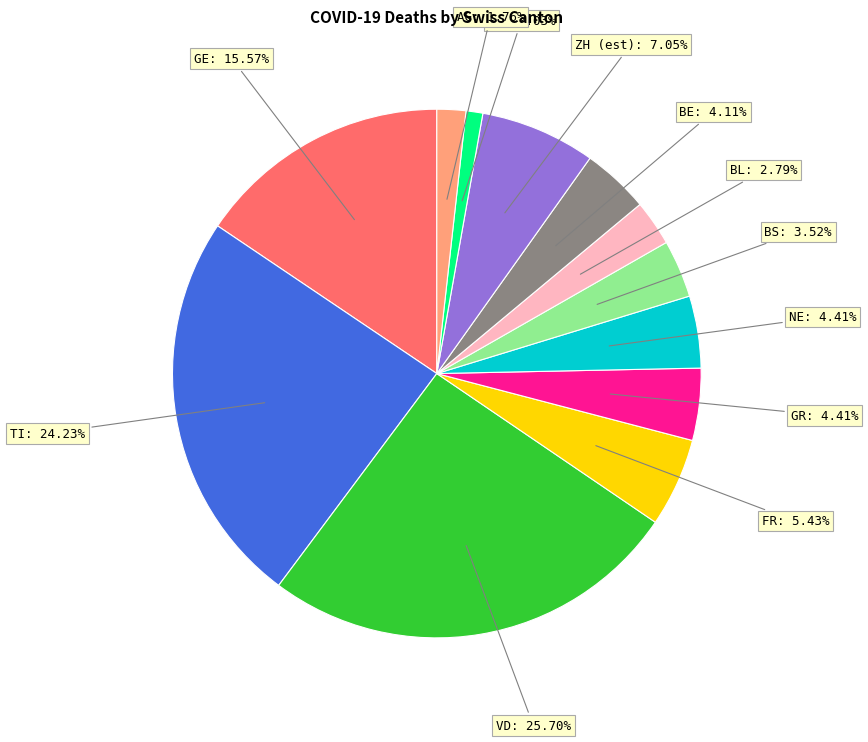

Between BS and ZH (est), which is larger?

ZH (est)